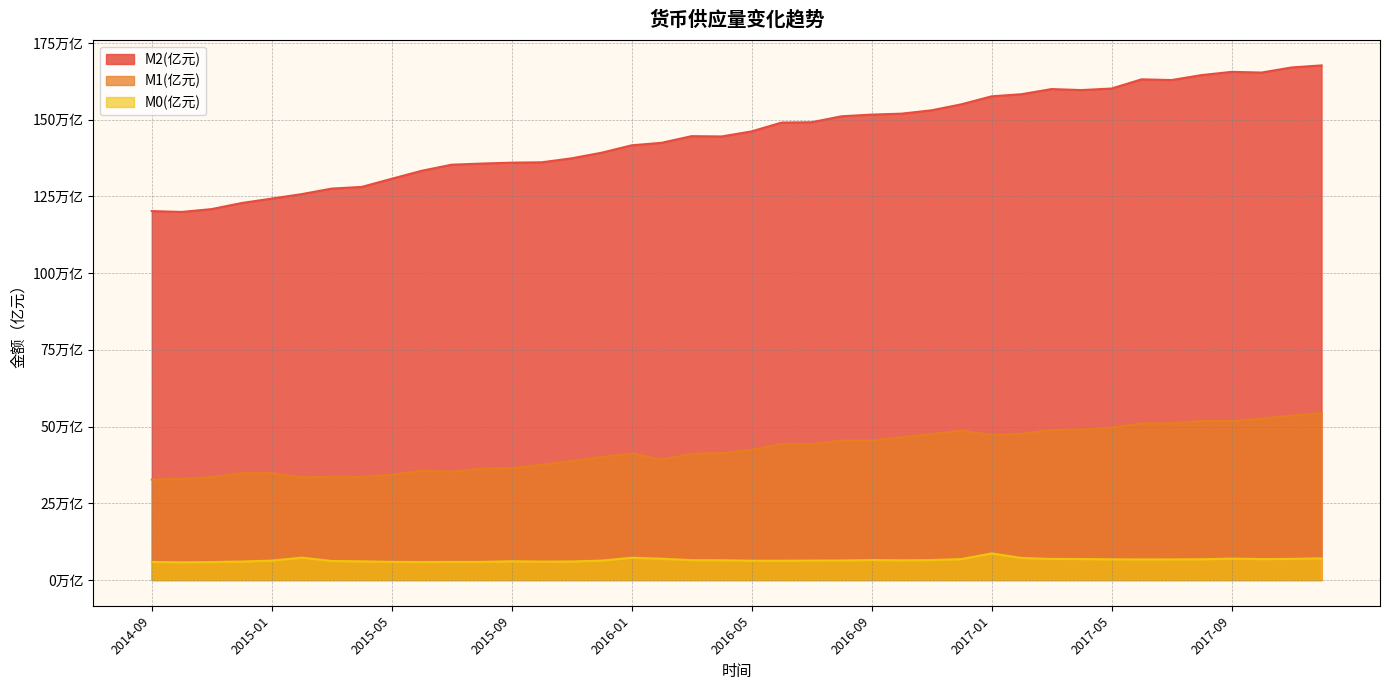

Rank the series at 2015-01 from lowest to highest value.

M0(亿元), M1(亿元), M2(亿元)